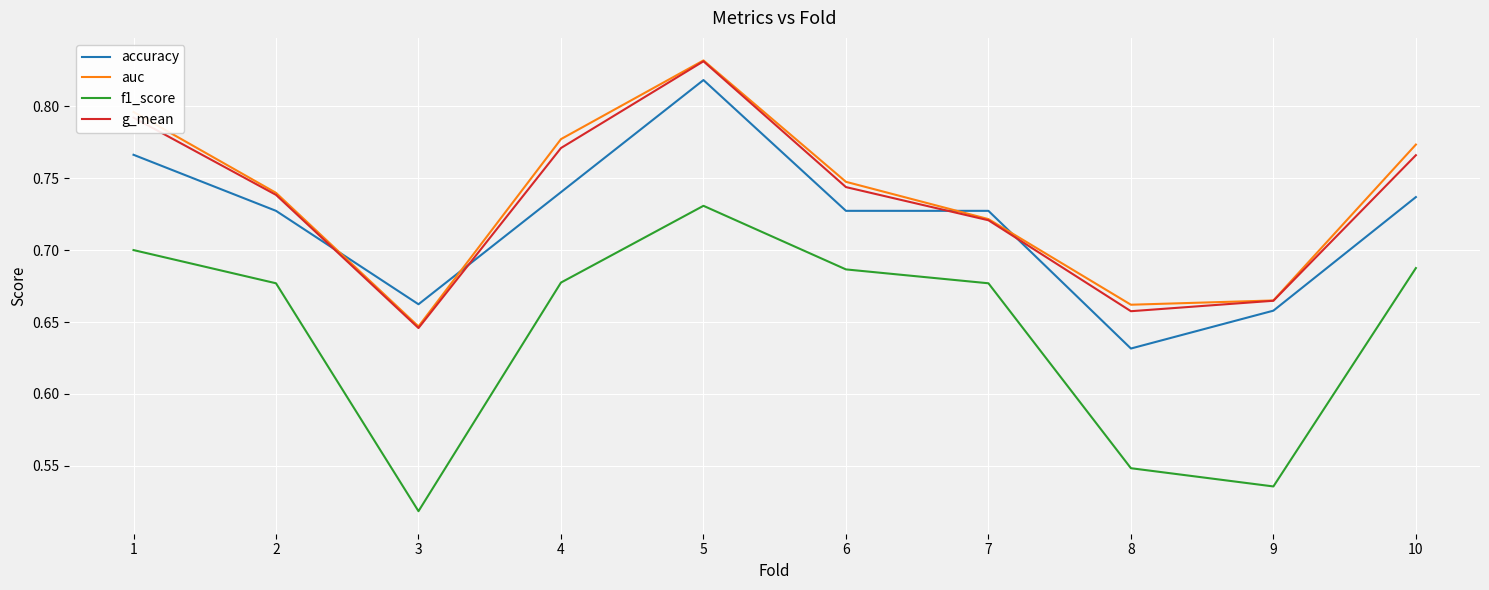

What is the difference between the second highest and minimum values in the g_mean series?

0.1